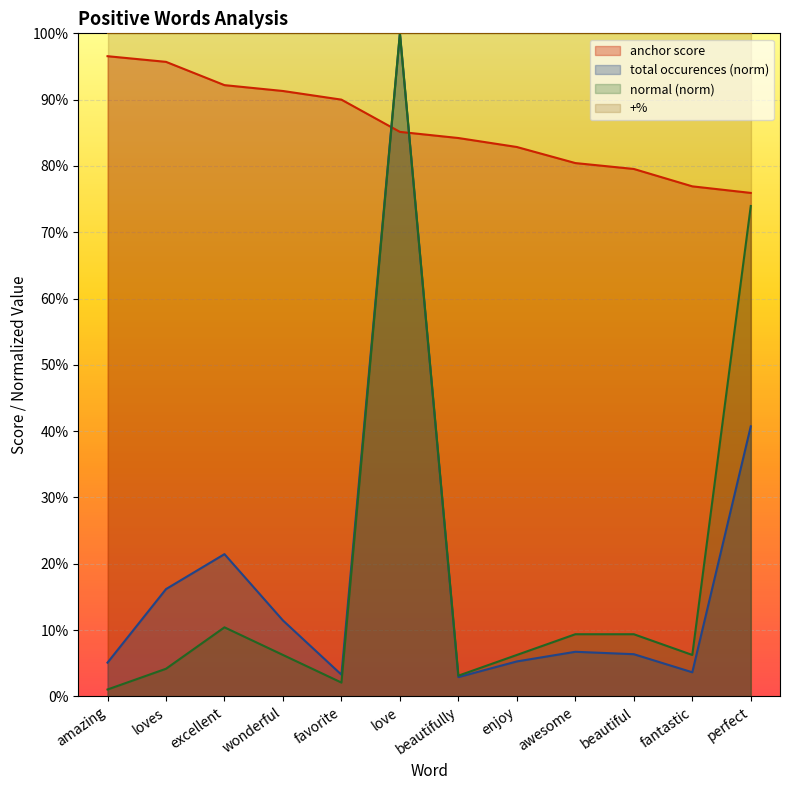

Reading left to right, what are all the values shown in this chart?

anchor score: 1.0	1.0	0.9	0.9	0.9	0.9	0.8	0.8	0.8	0.8	0.8	0.8
total occurences: 0.1	0.2	0.2	0.1	0.0	1.0	0.0	0.1	0.1	0.1	0.0	0.4
normal: 0.0	0.0	0.1	0.1	0.0	1.0	0.0	0.1	0.1	0.1	0.1	0.7